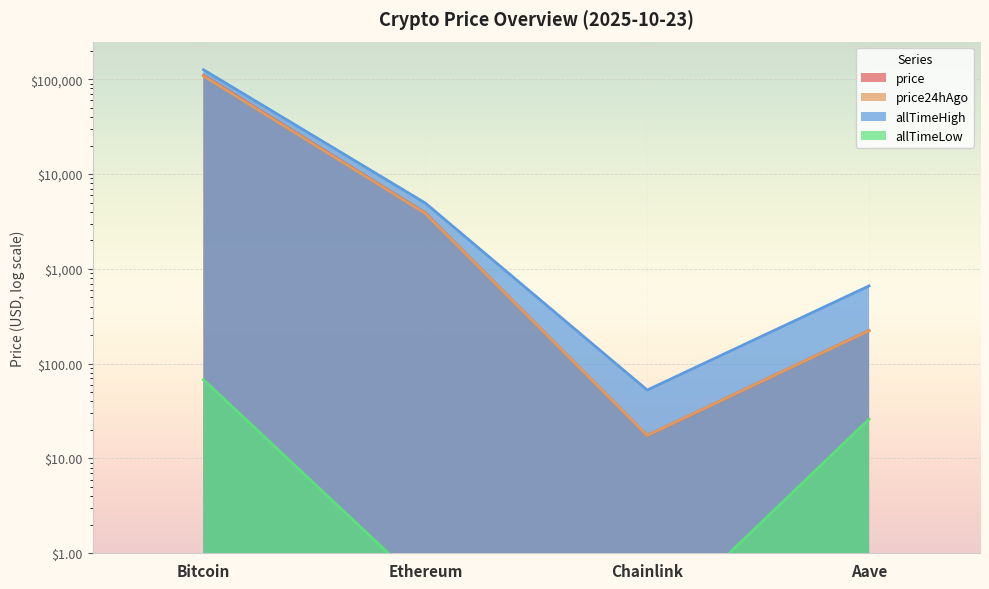

Between which two adjacent categories do price24hAgo and price first intersect?

Ethereum and Chainlink